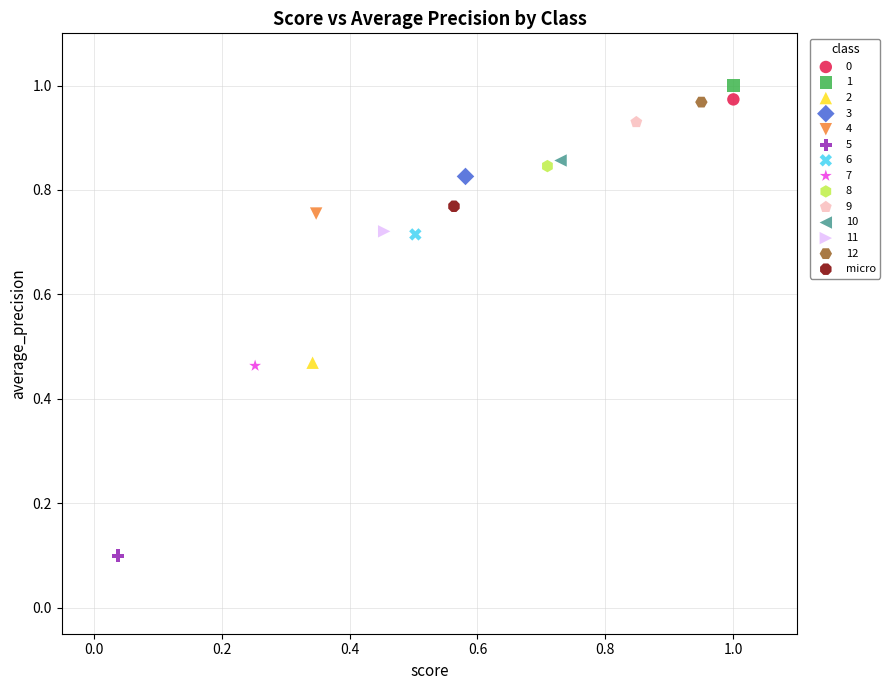

Which series contains the highest Y value?

1